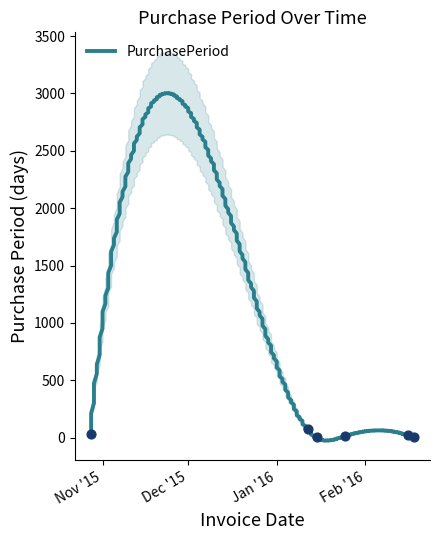

What is the ratio of the value at 2015-10-28 to the value at 2016-01-12?

0.4